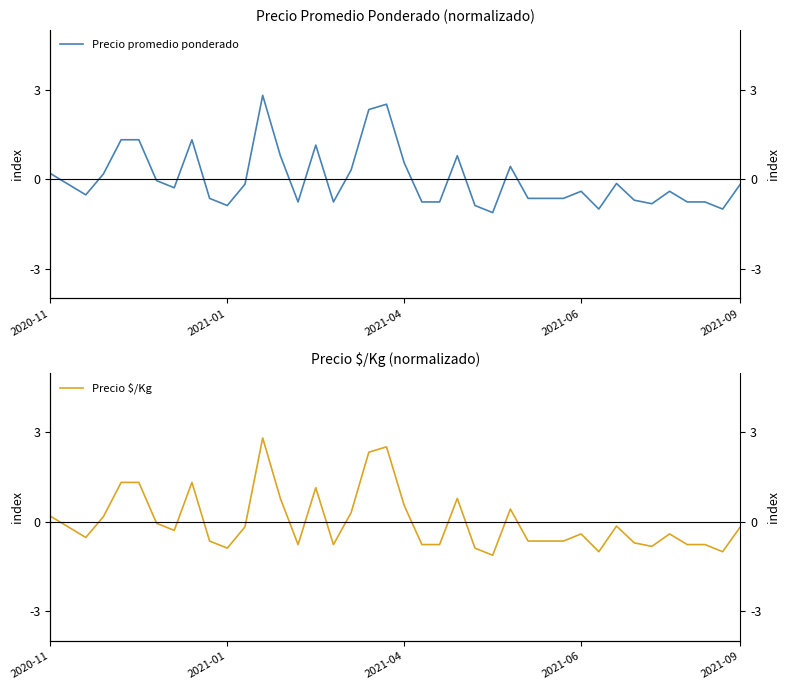

How many lines are shown in the chart?

2